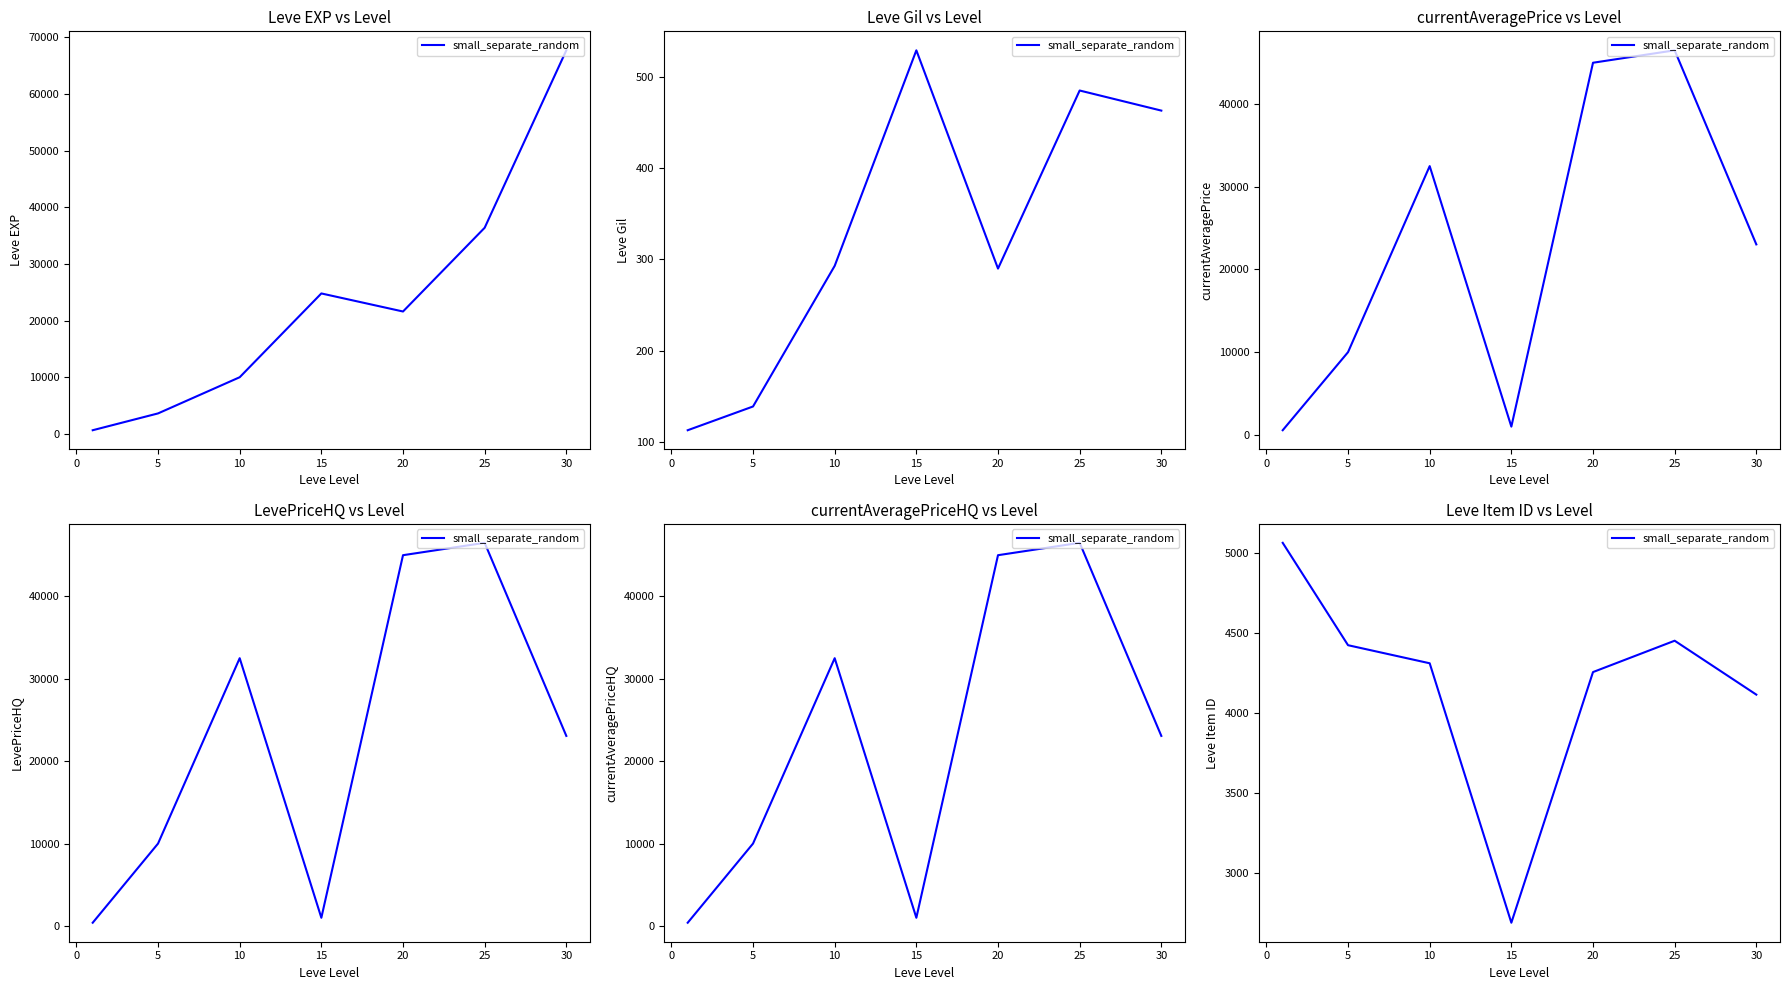

Between 30 and 20, which is larger?

20